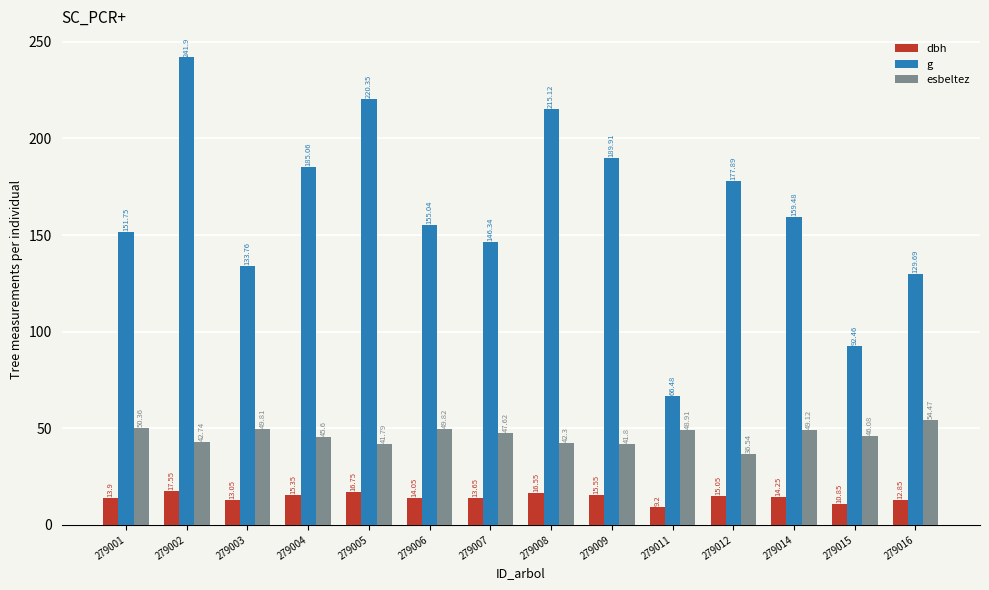

What is the greatest value displayed?

241.9